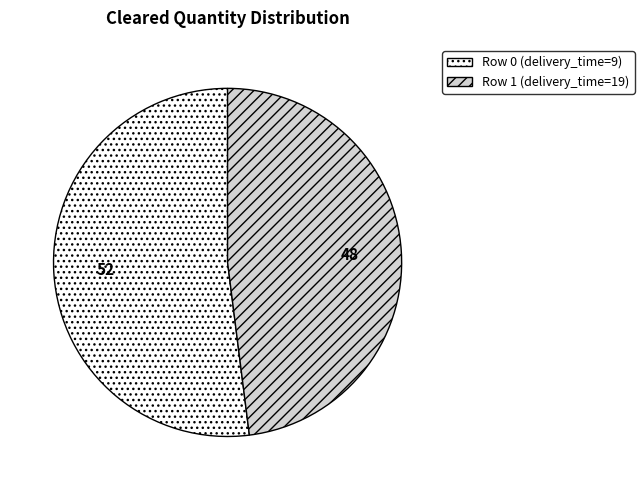

Is it true that Row 1 (delivery_time=19) is 56% of the pie?

False